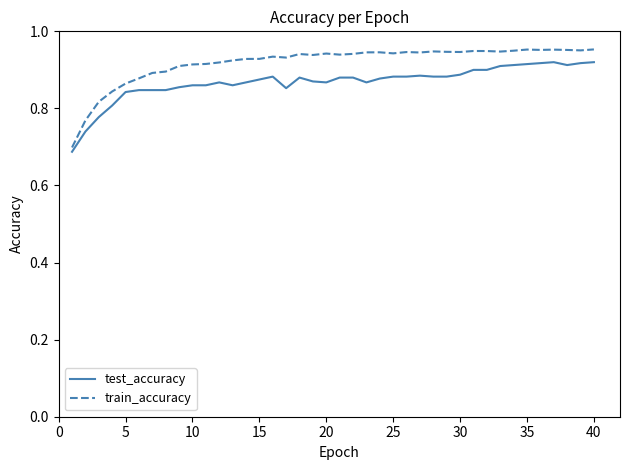

Which series has the largest total across all categories?

train_accuracy